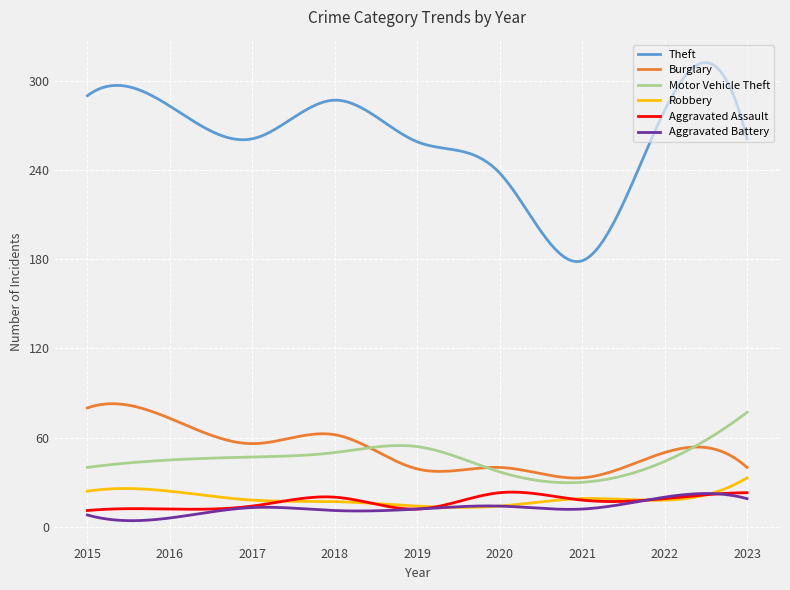

What is the difference between the second highest and second lowest values in the Theft series?

133.7